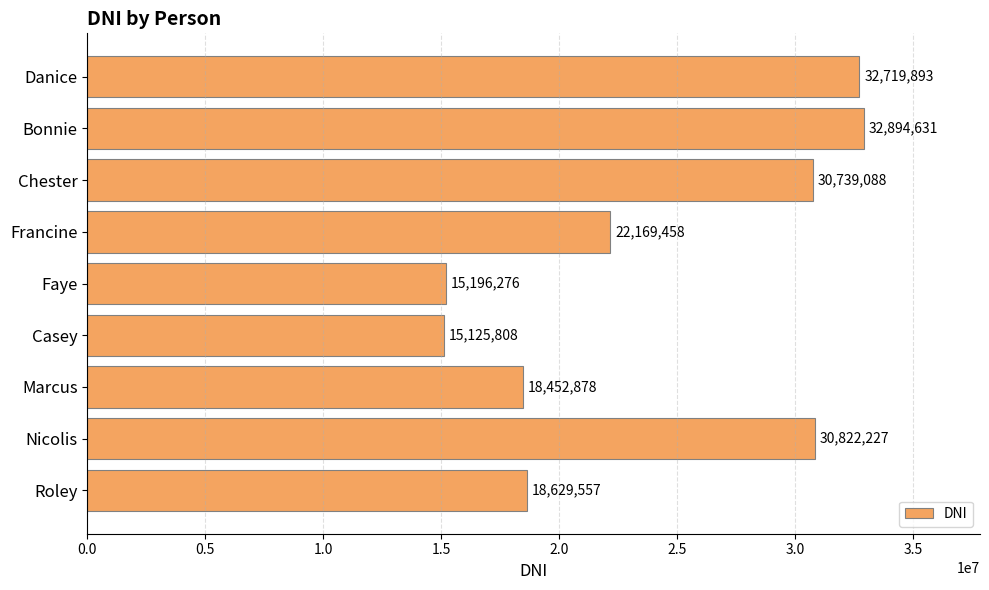

What is the difference between the maximum and minimum values?

17768823